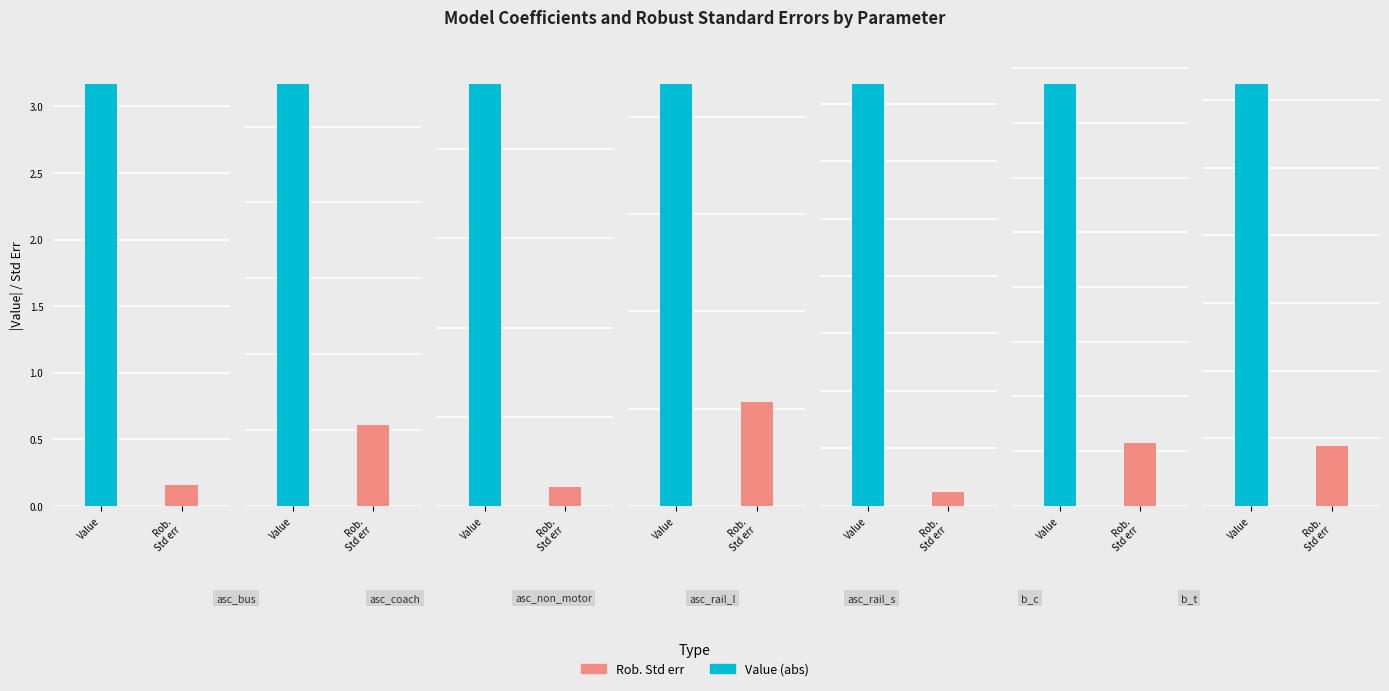

What is the difference between the maximum and minimum values in the Value series?

5.5